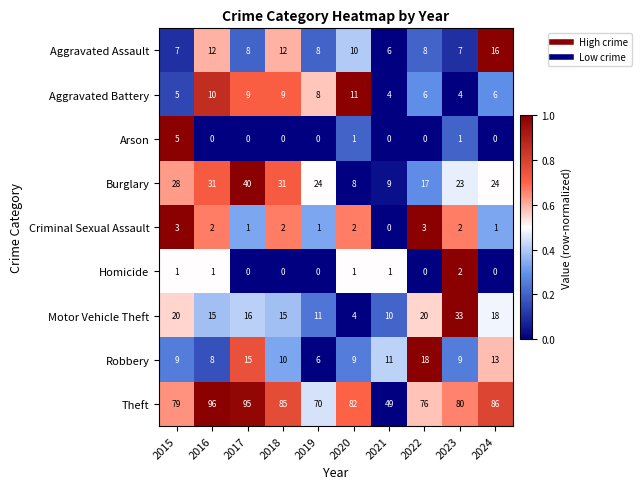

What is the total value across all series at 2022?

148